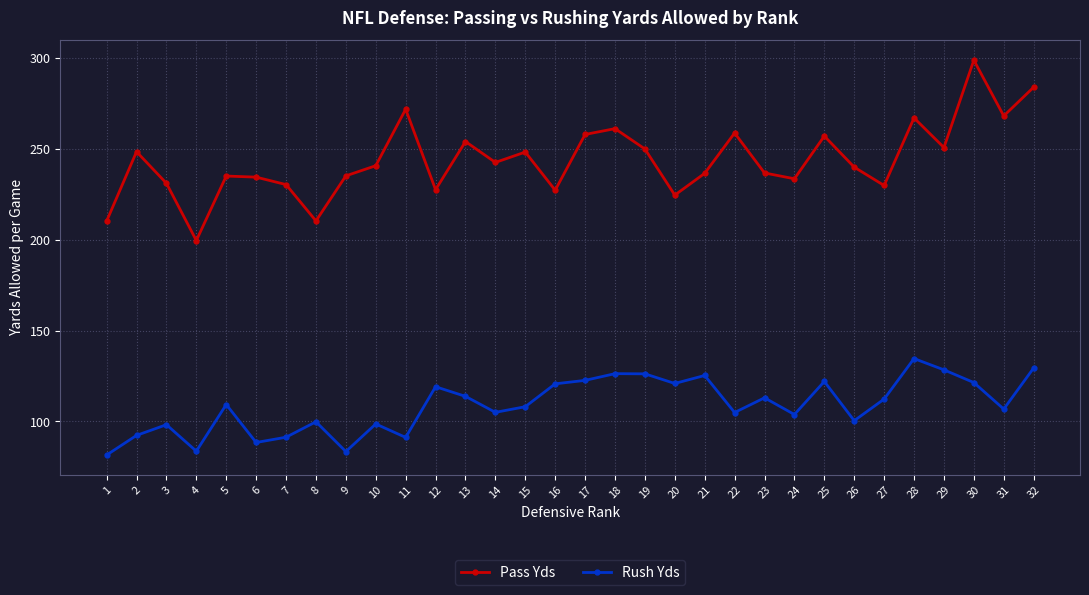

Which series has the largest range (max minus min)?

Pass Yds